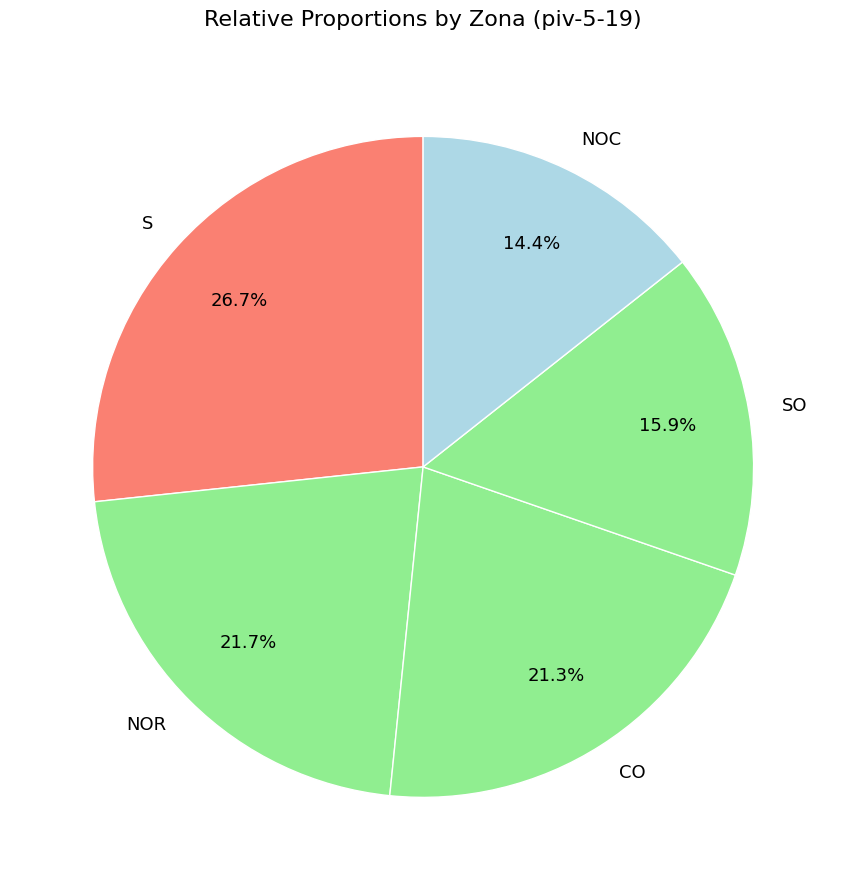

What is the smallest slice in the pie chart?

NOC